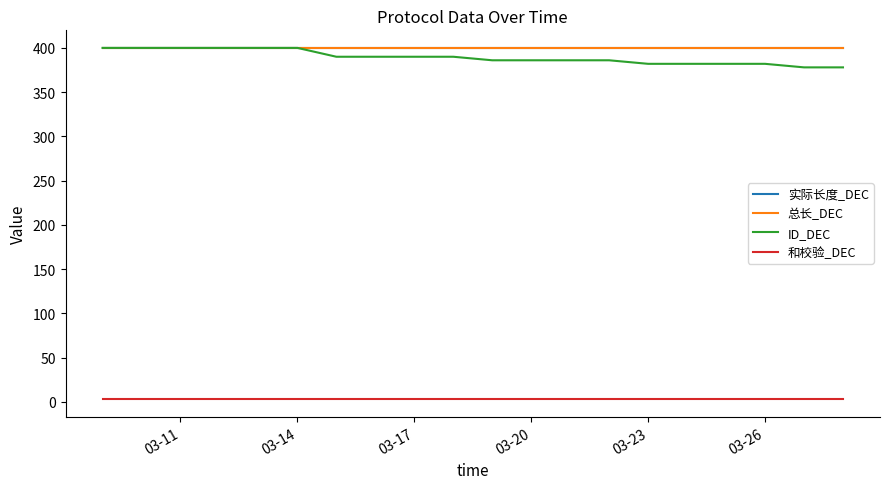

True or false: 总长_DEC and 实际长度_DEC intersect in this chart.

False